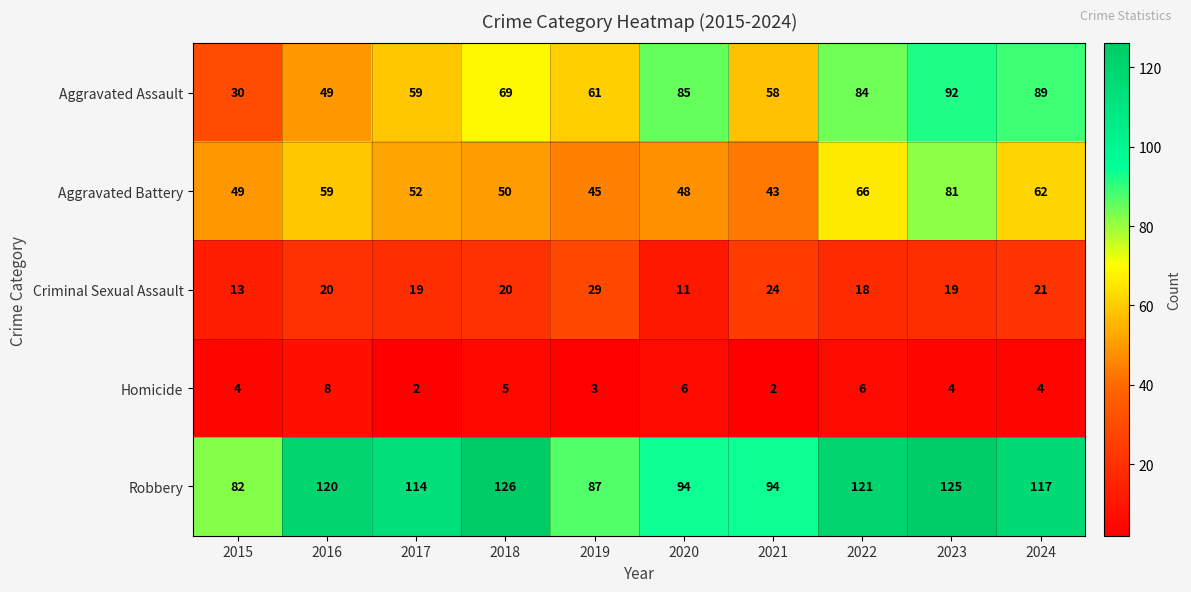

Count the number of categories in the chart.

10